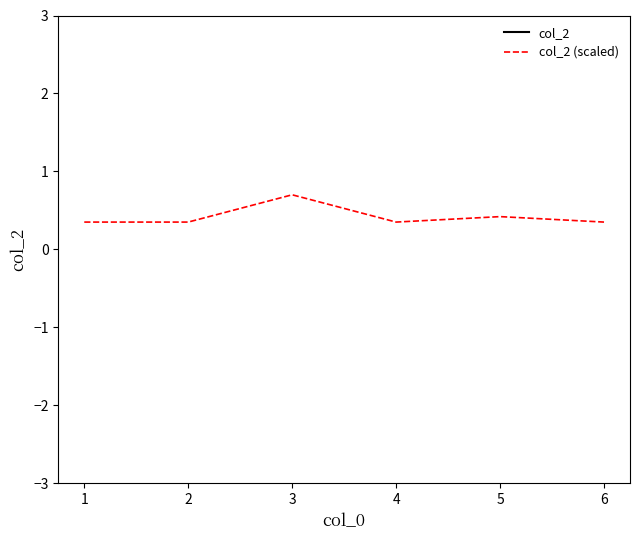

Which series has the widest spread of values?

col_2